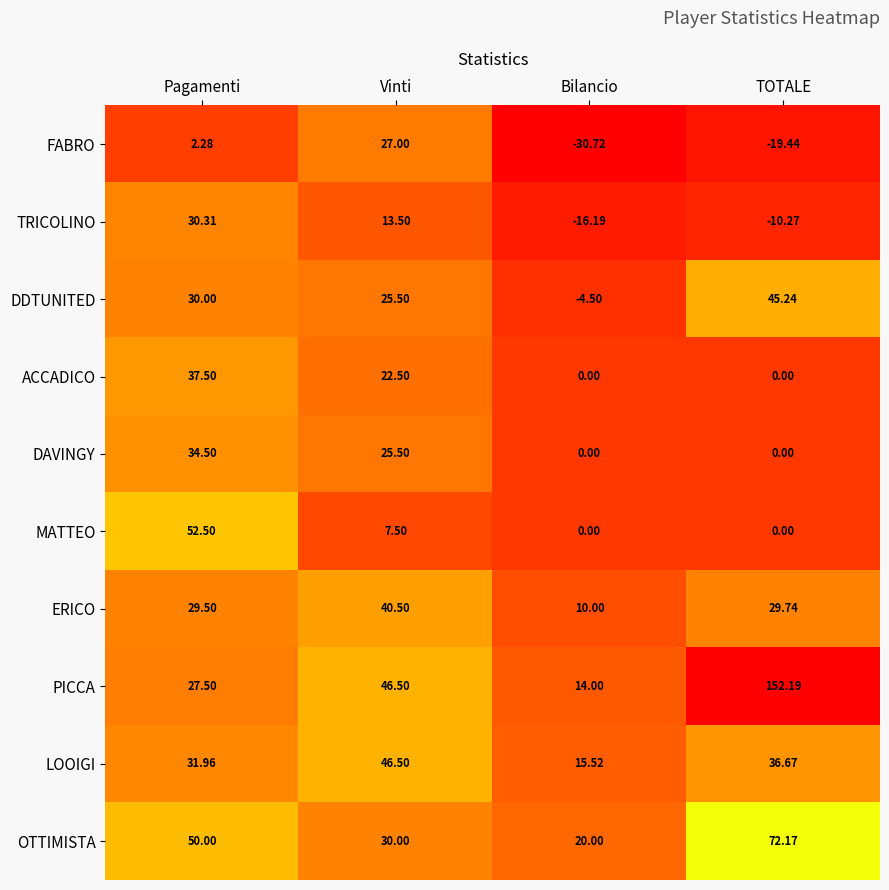

Rank the series by their maximum value, from lowest to highest.

FABRO, TRICOLINO, DAVINGY, ACCADICO, ERICO, DDTUNITED, LOOIGI, MATTEO, OTTIMISTA, PICCA